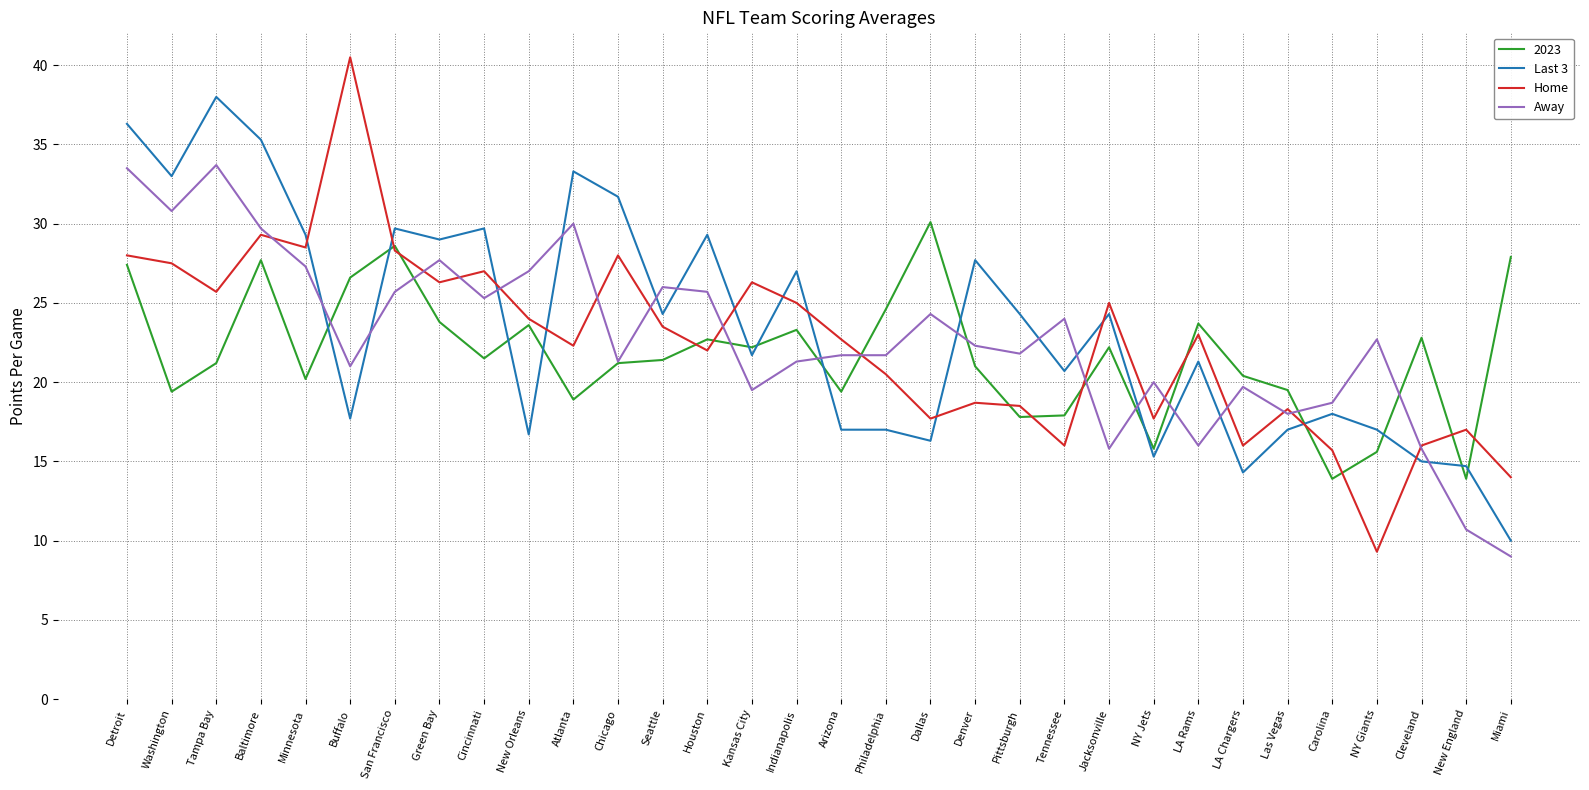

List the series in order of their peak value, lowest first.

2023, Away, Last 3, Home